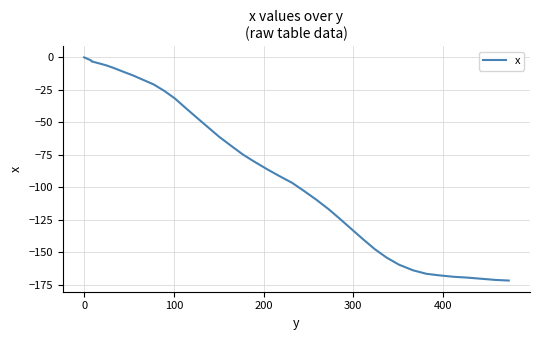

What is the difference between the maximum and minimum values?

171.8